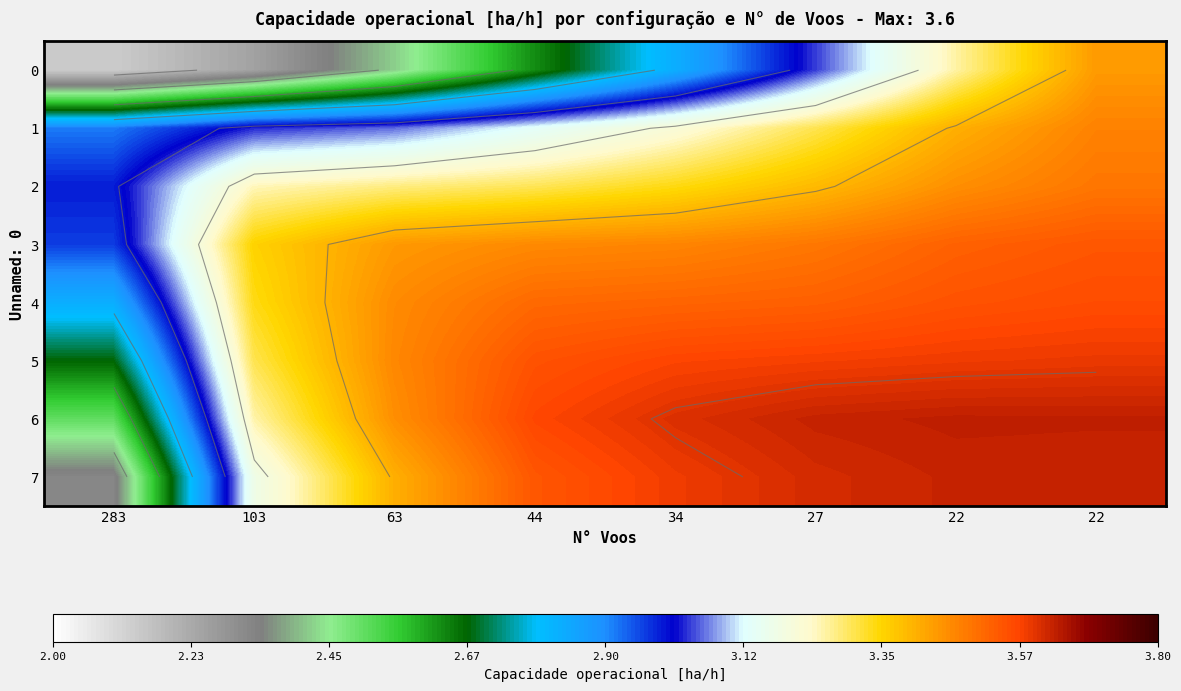

Rank the categories by 4 value from highest to lowest.

22, 22, 27, 34, 44, 63, 103, 283